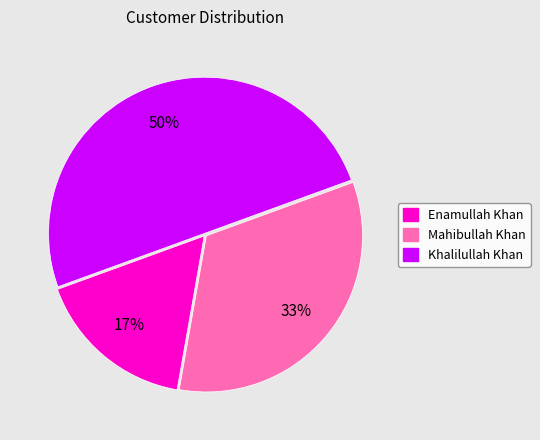

Is Enamullah Khan the majority of the pie?

No